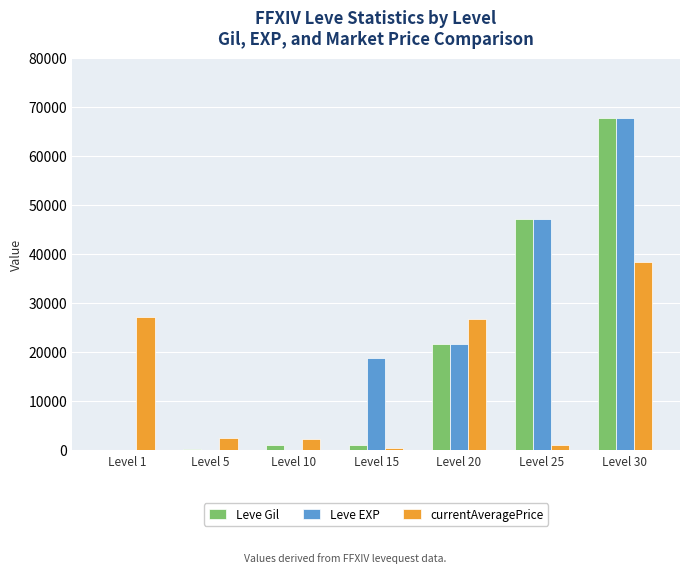

The Leve Gil series shows 47200 at Level 25. True or false?

True